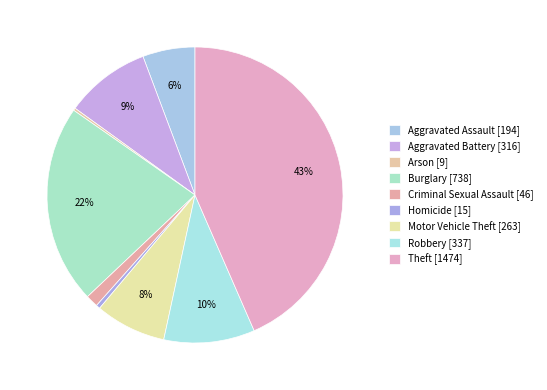

Is there any slice that represents more than half of the pie?

No